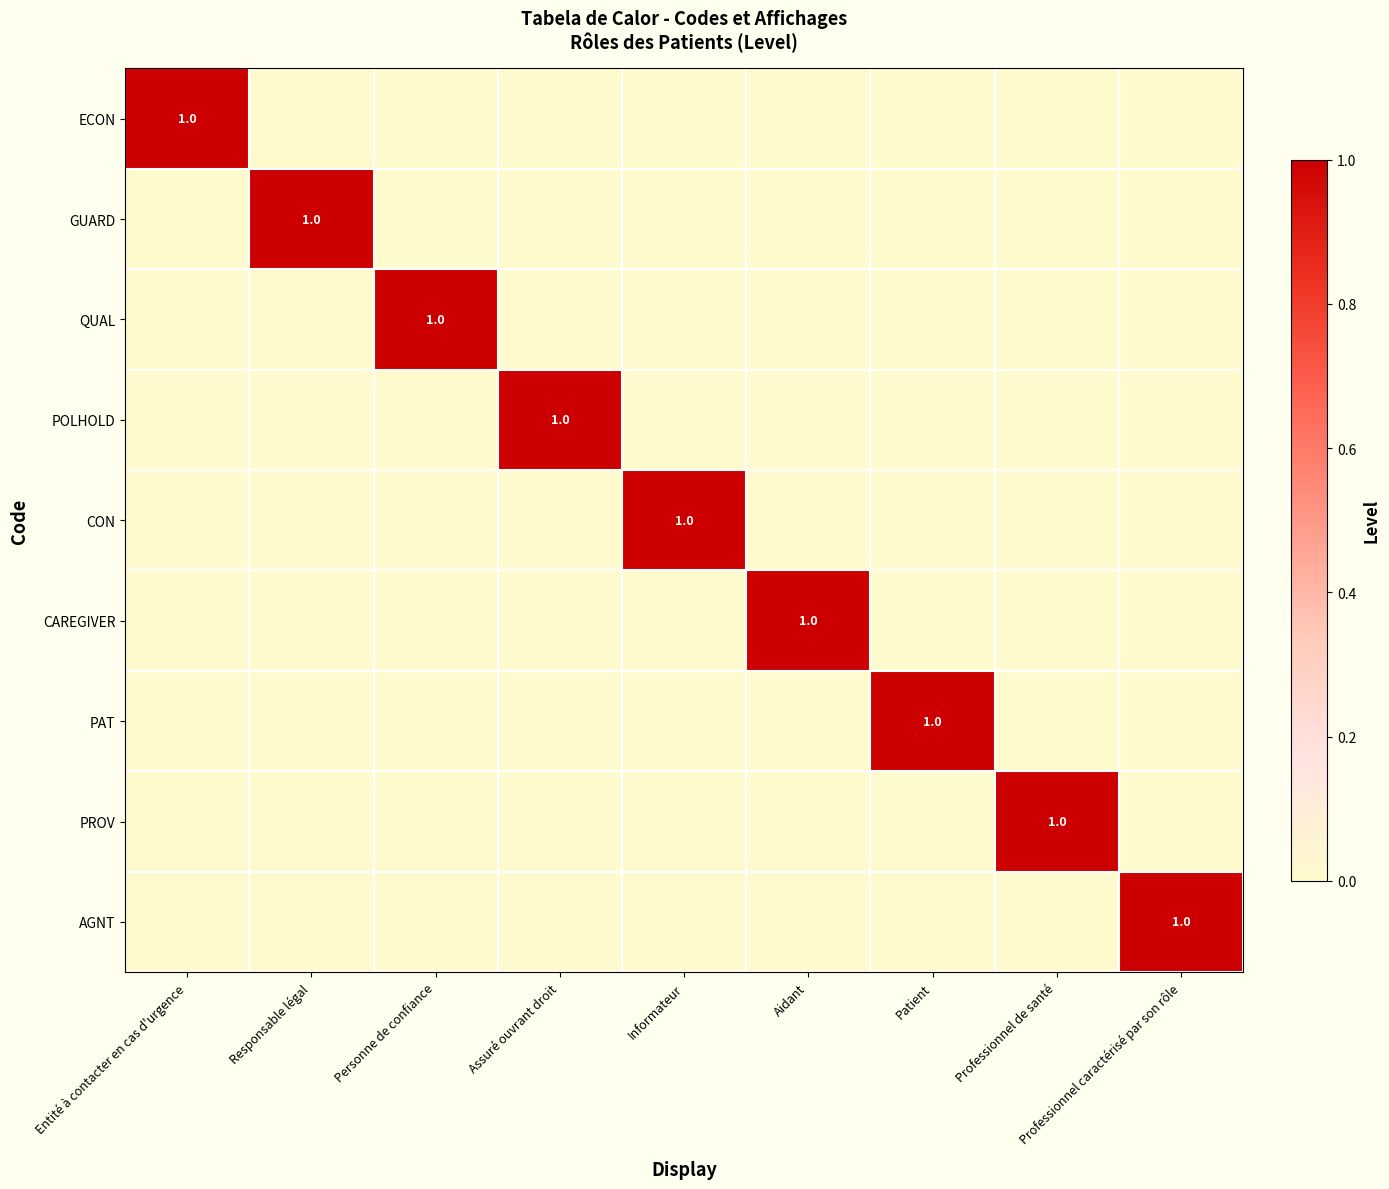

At how many categories does at least one series exceed 0?

9